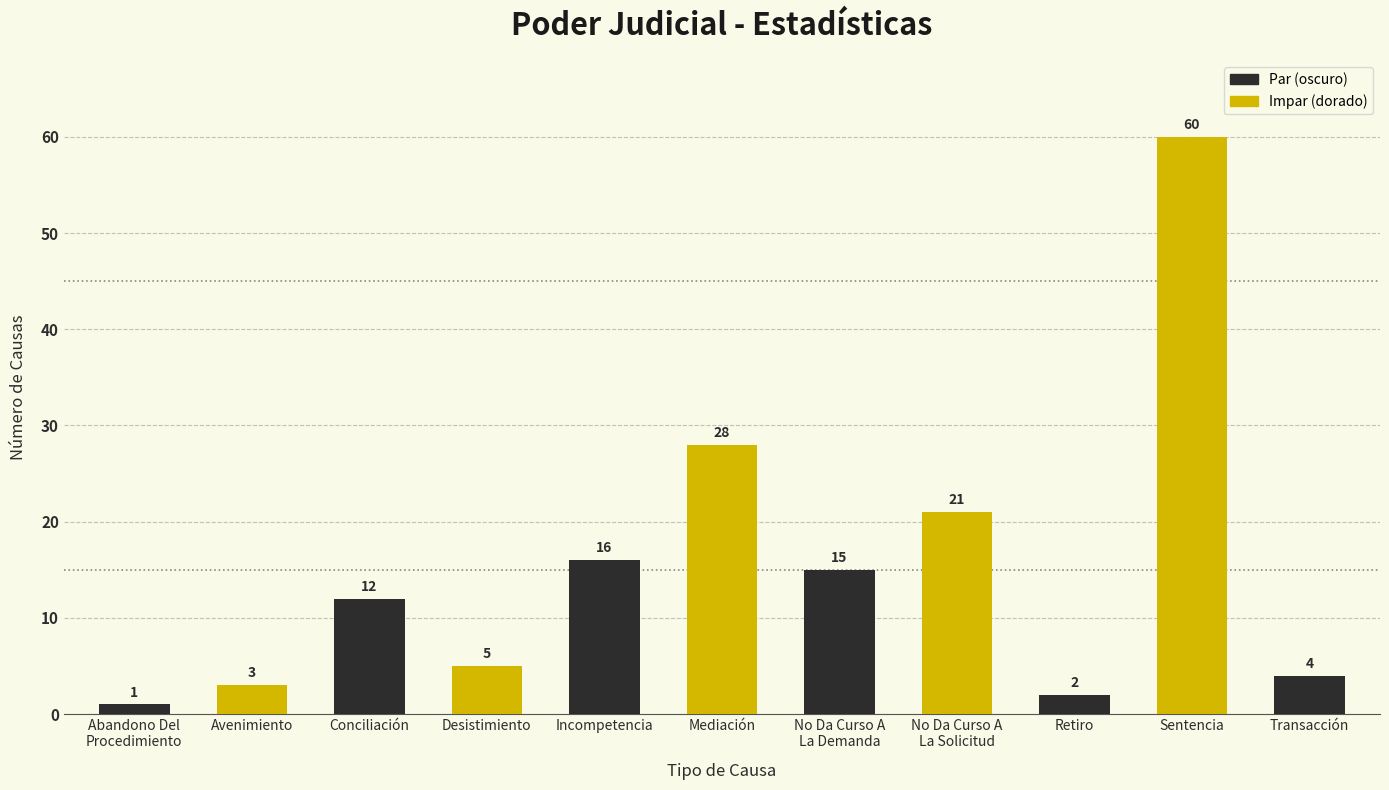

What is the average value?

15